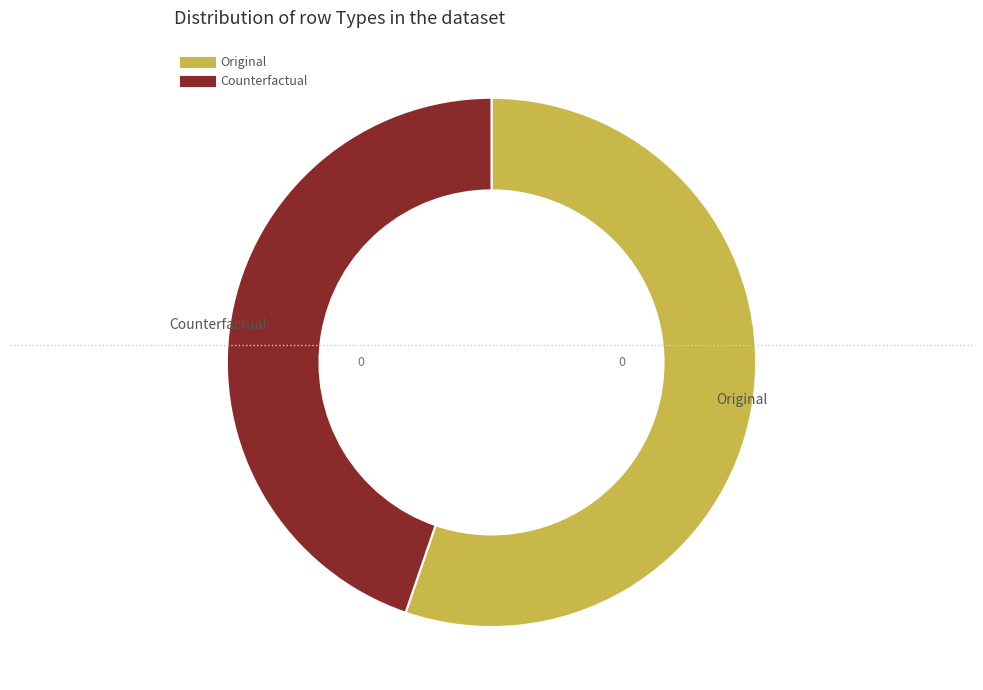

Is the sum of Counterfactual and Original greater than half?

Yes